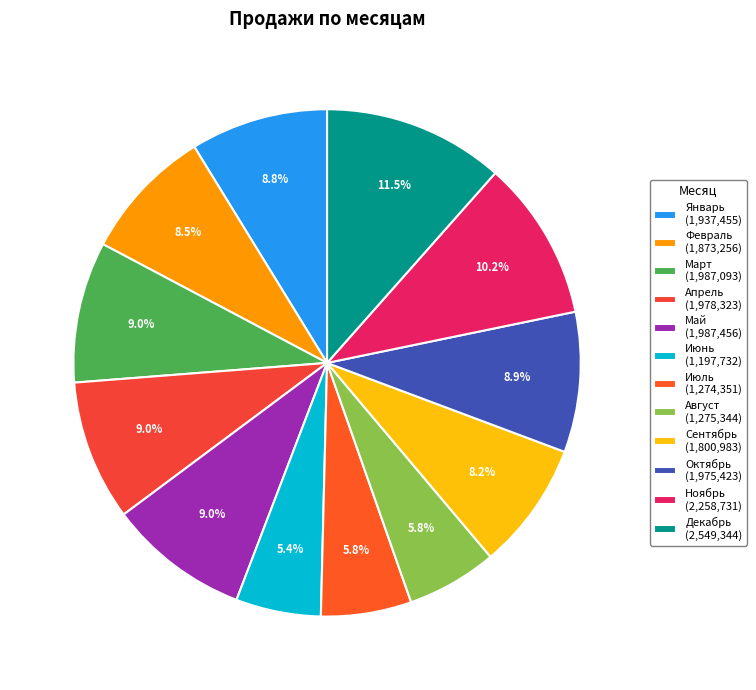

Approximately how many times larger is the value at Май compared to Июль?

1.6